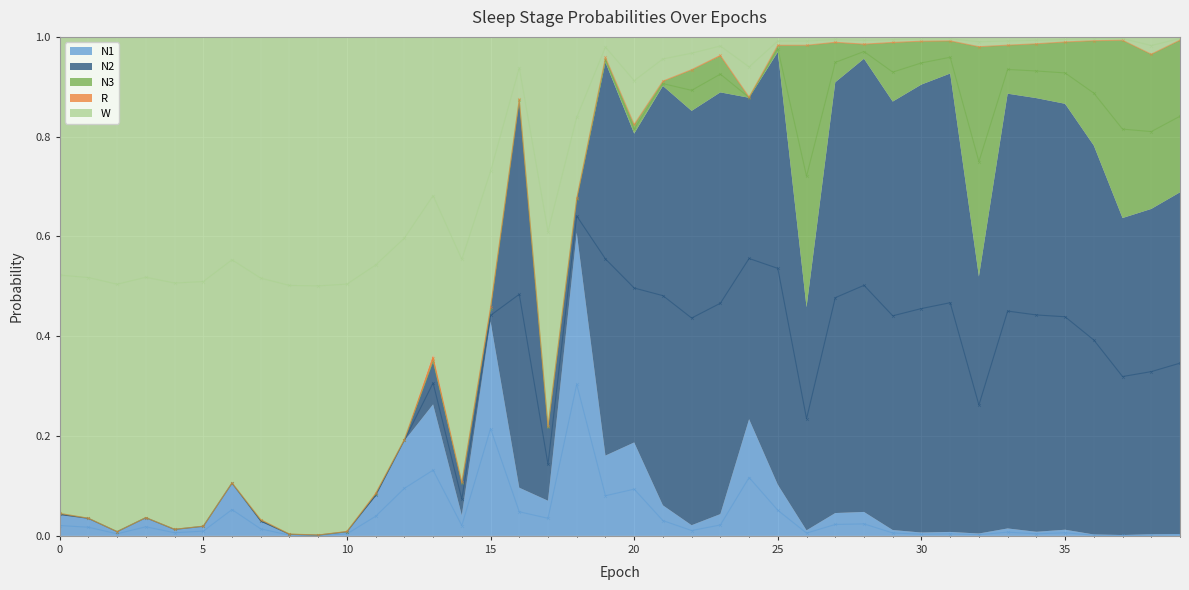

True or false: N1 has a value of 0.0 at 0.

False